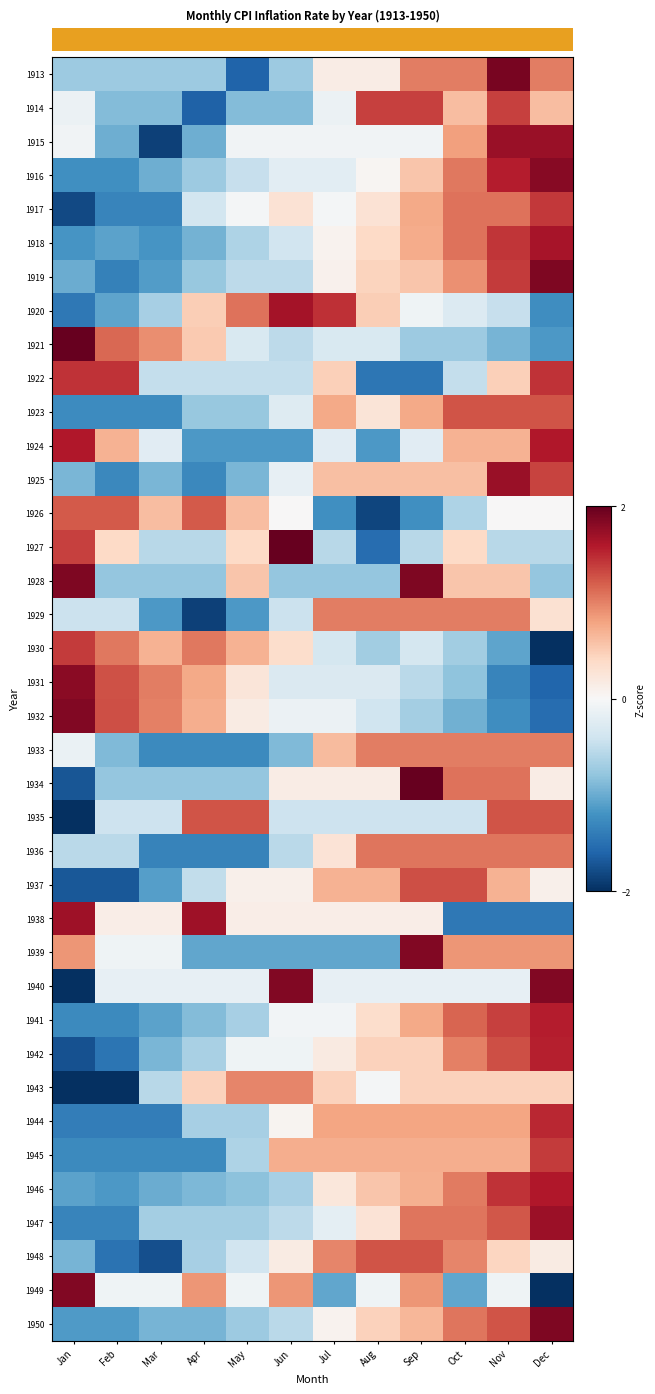

At which category is the sum across all series the highest?

Nov